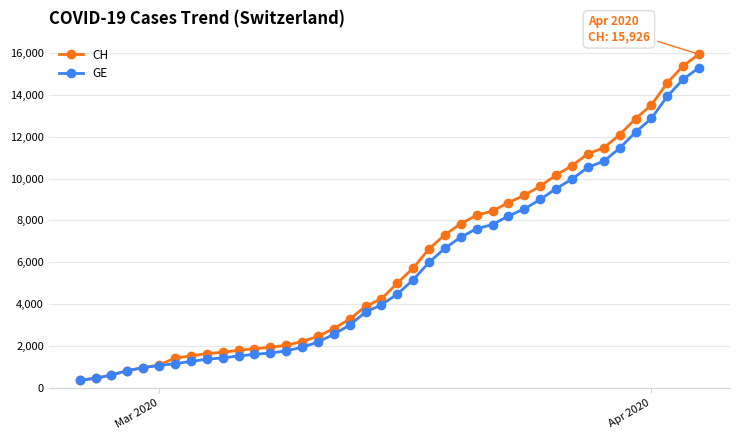

What is the greatest value displayed?

15926